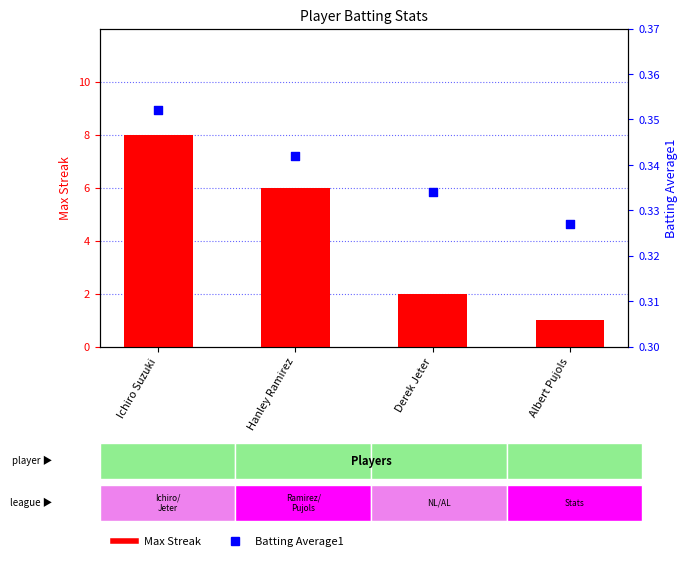

Which series has the widest spread of Y values?

Max Streak